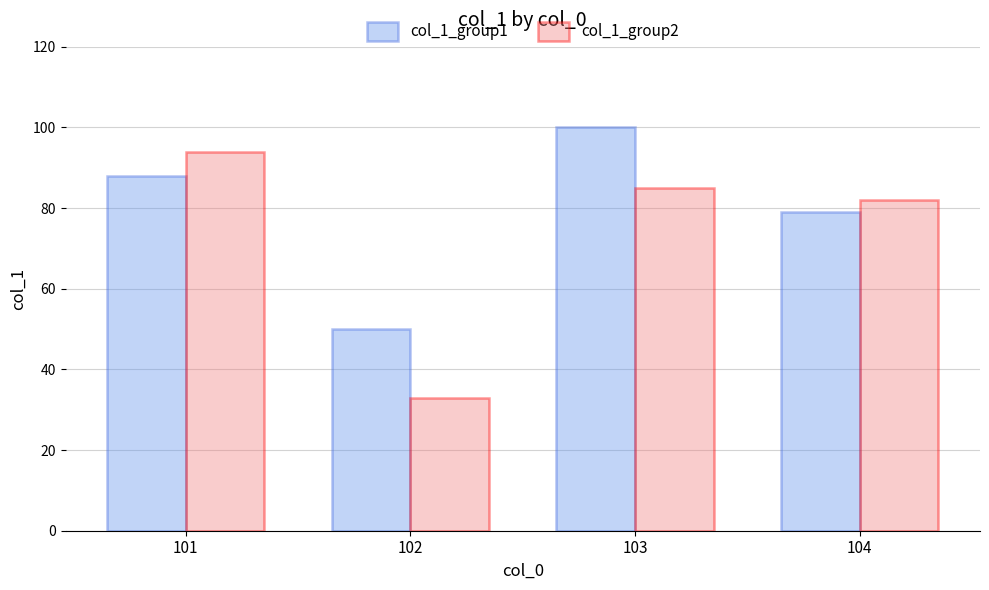

List the labels in order of col_1_group2 value, smallest first.

102, 104, 103, 101